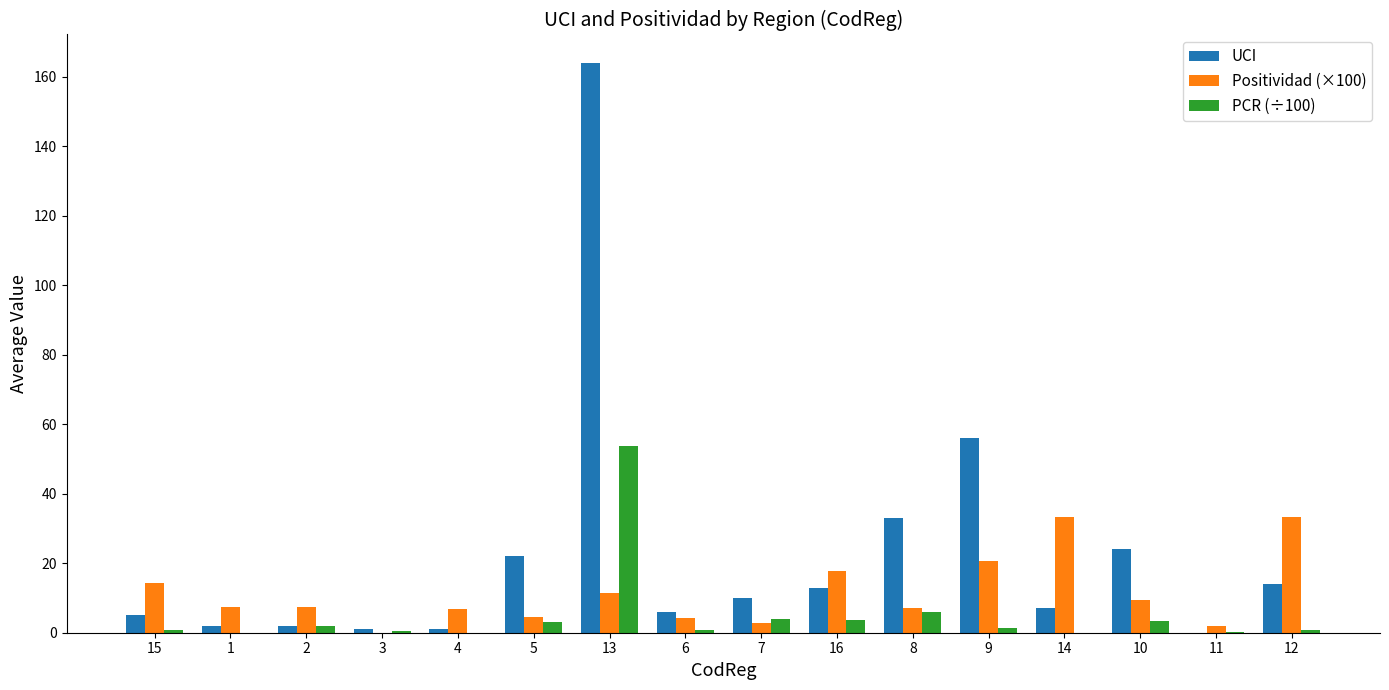

What is the average value of the UCI series?

22.5